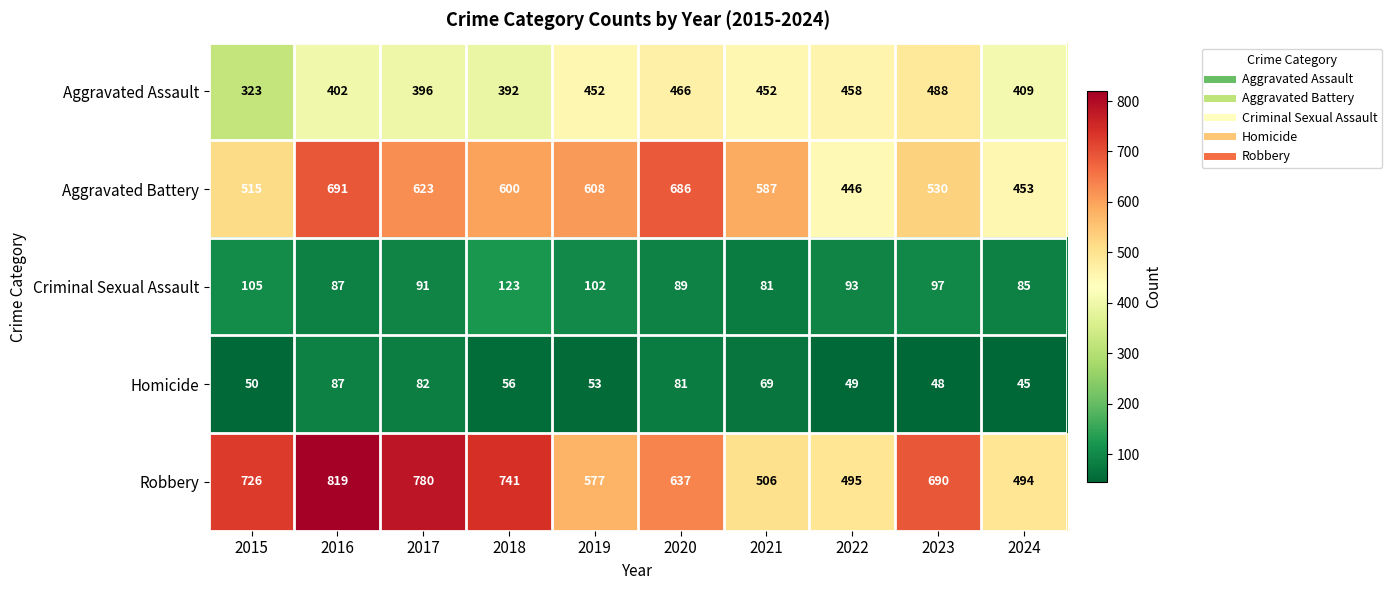

The value of Criminal Sexual Assault at 2024 is 137. True or false?

False